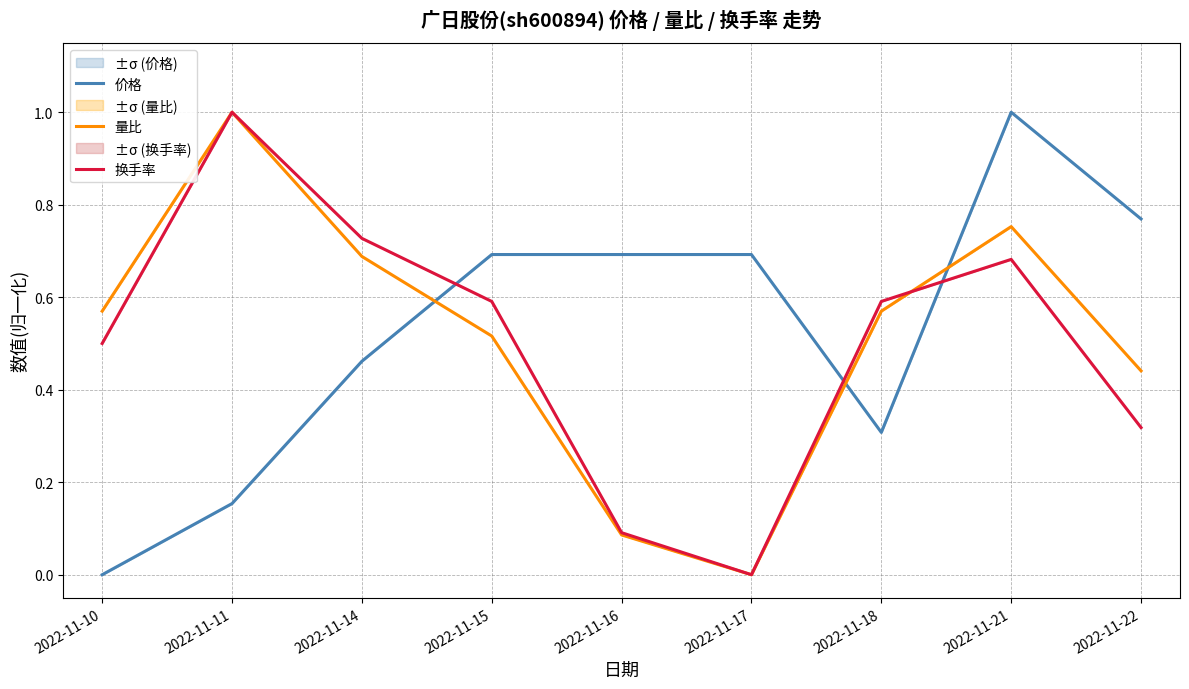

Does the chart have visible grid lines?

Yes